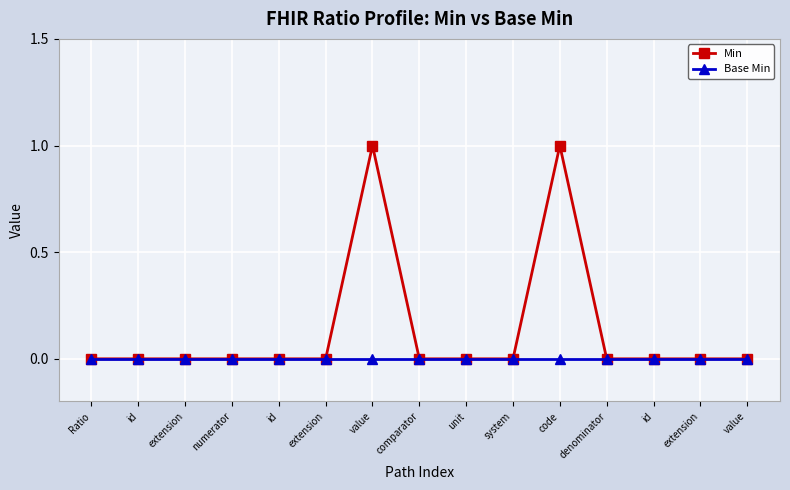

How many lines are shown in the chart?

2